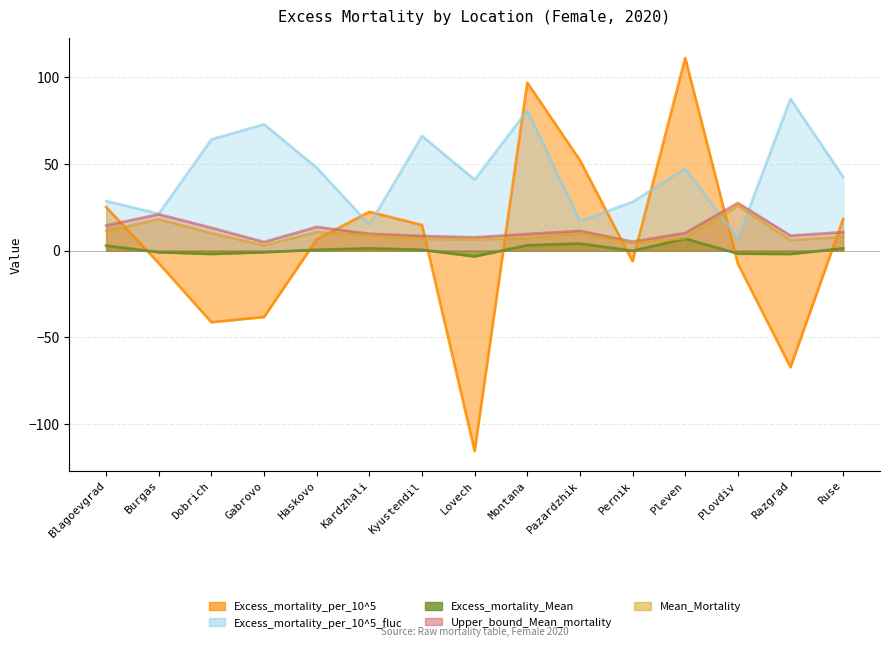

How many distinct data groups are displayed?

5